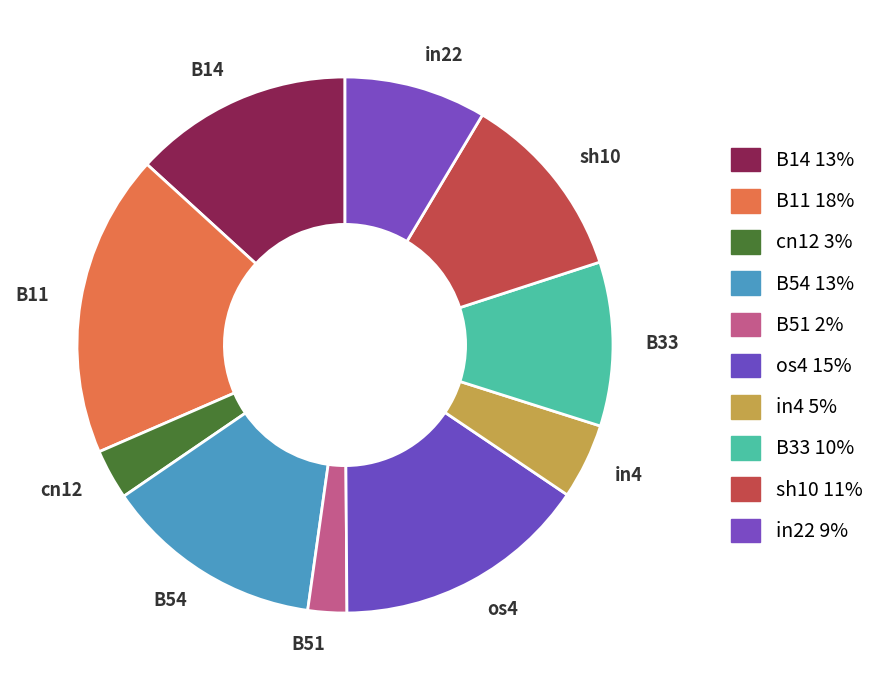

Combined, do B51 and os4 account for over 50%?

No